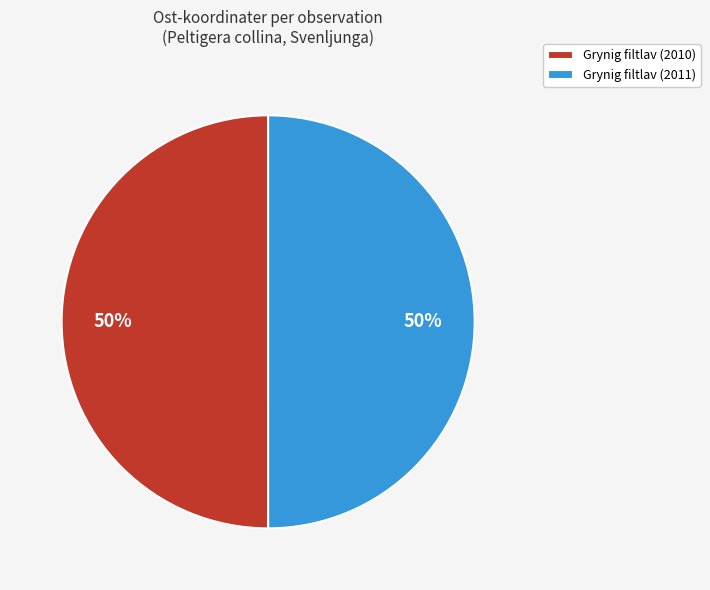

Approximately how many times larger is the value at Grynig filtlav (2010) compared to Grynig filtlav (2011)?

1.0